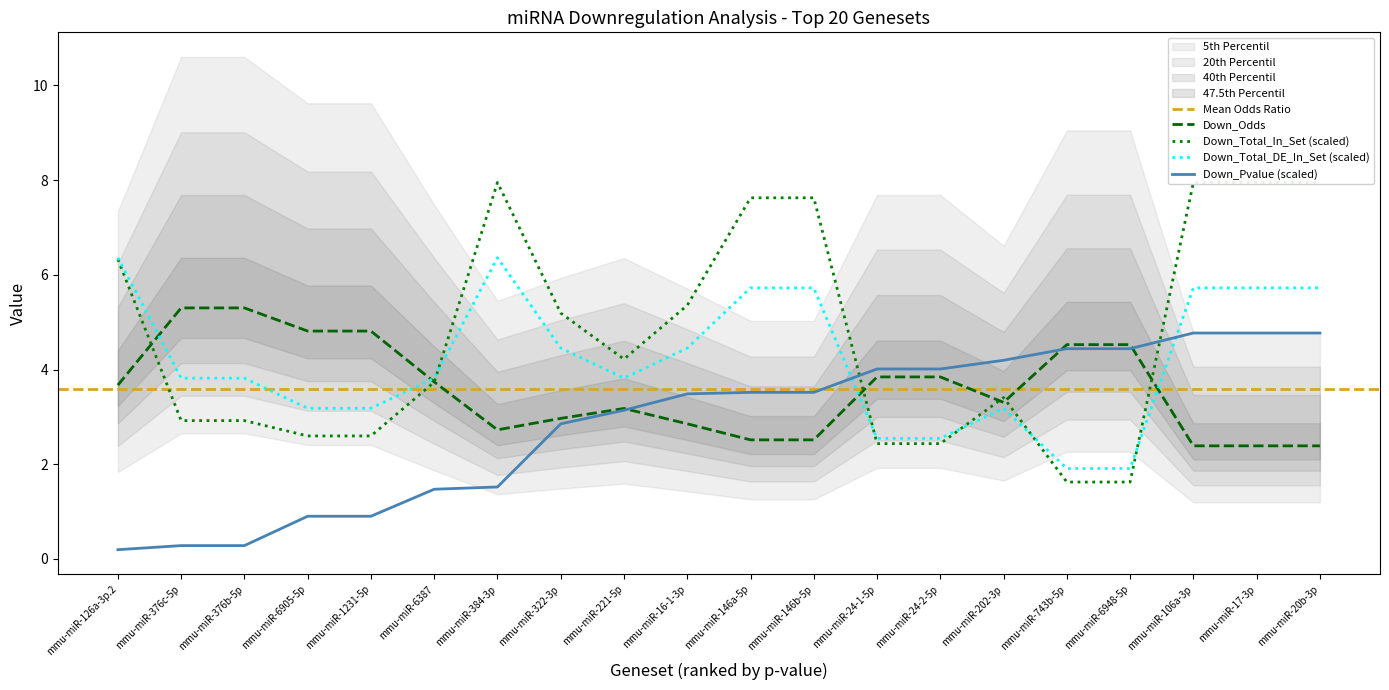

What is the spread (max minus min) of values at mmu-miR-6387?

2.3